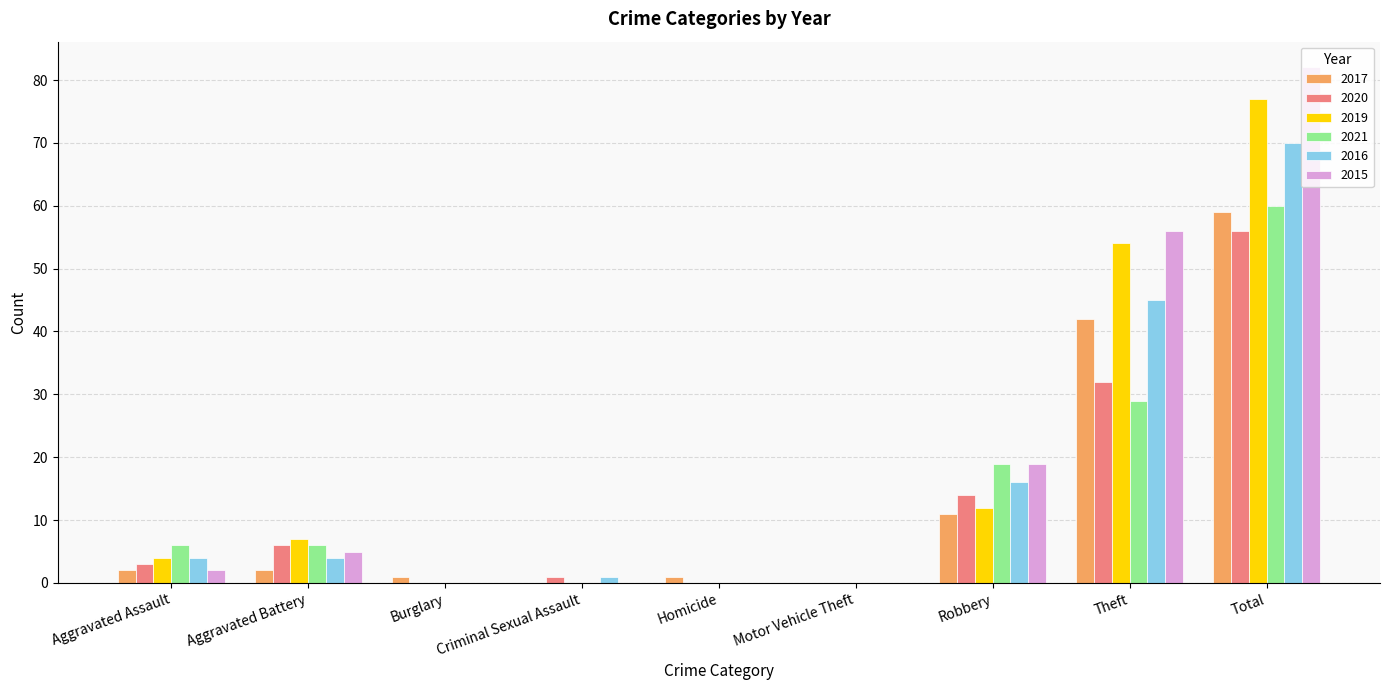

Count the number of data series in this chart.

6